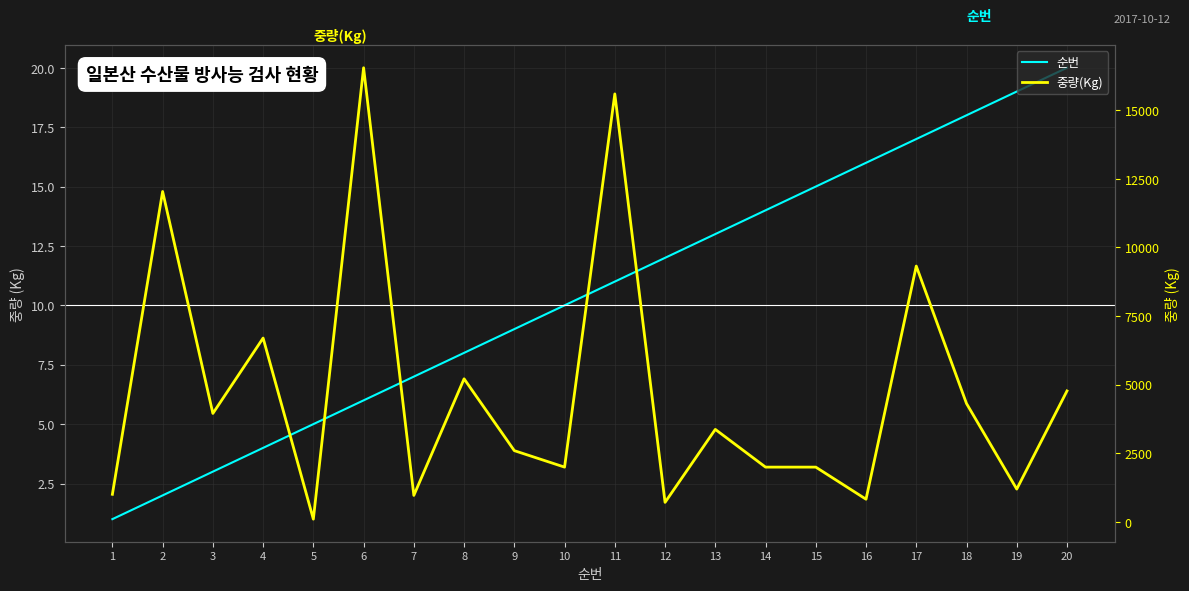

How many interior local valleys does the 중량(Kg) series have?

7